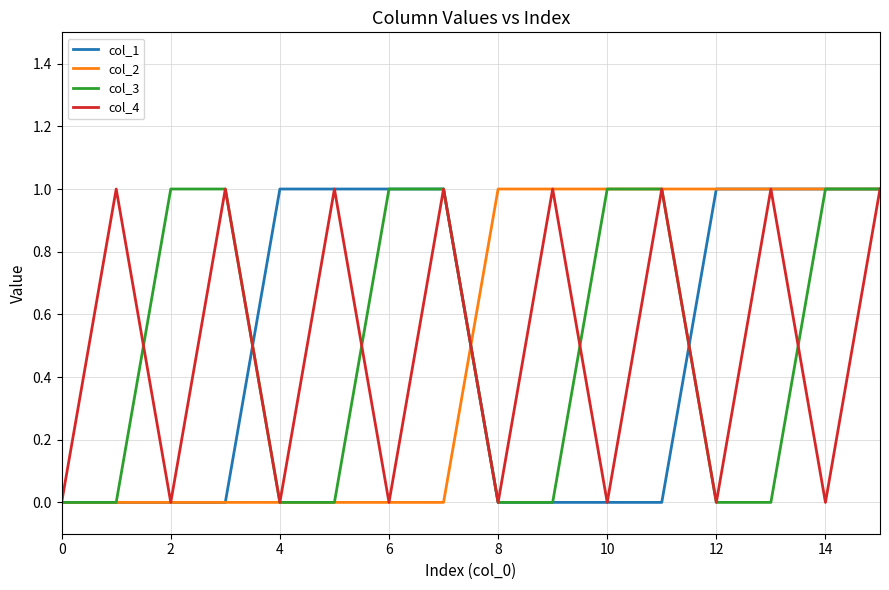

What are all the series names shown in the legend?

col_1, col_2, col_3, col_4